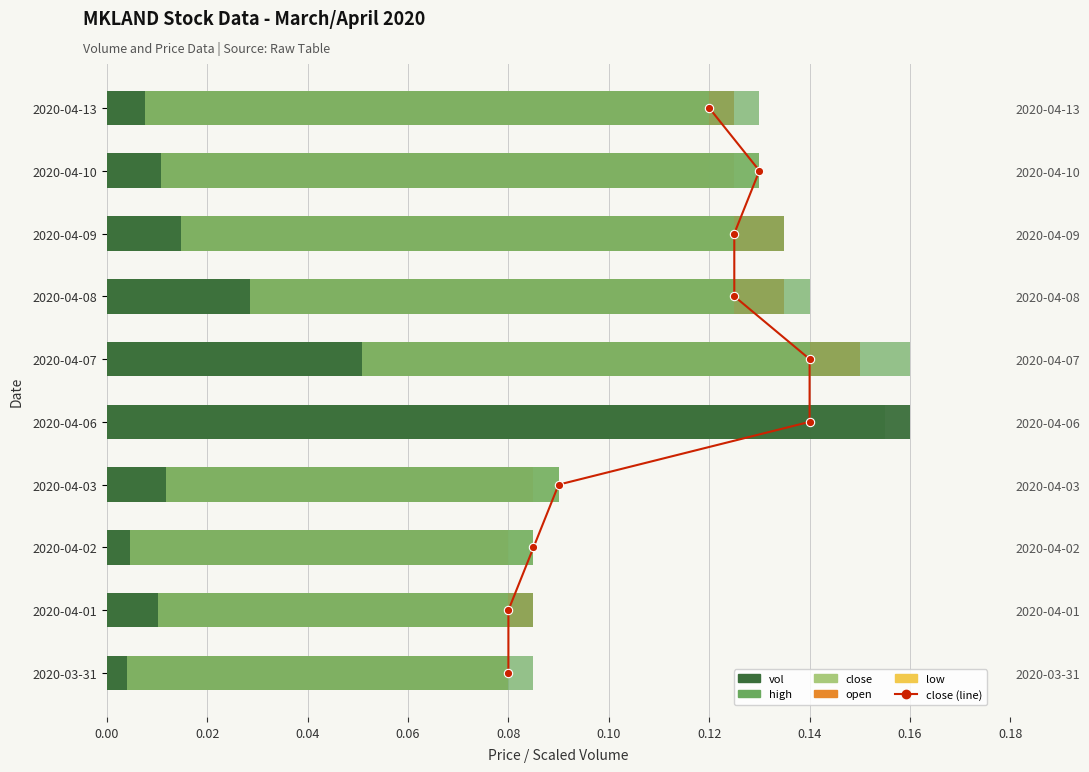

Between 2020-03-31 and 2020-04-13, which series saw the biggest shift?

open